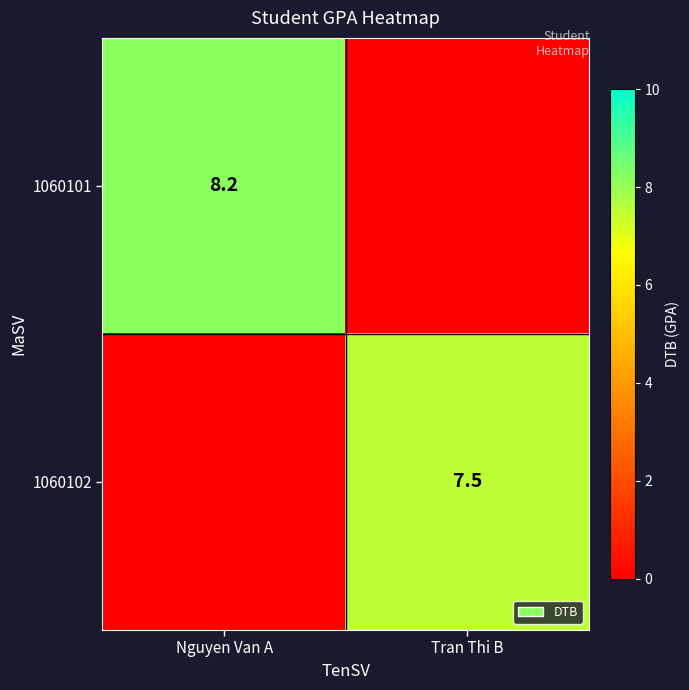

The value of 1060102 at Tran Thi B is 5.1. True or false?

False